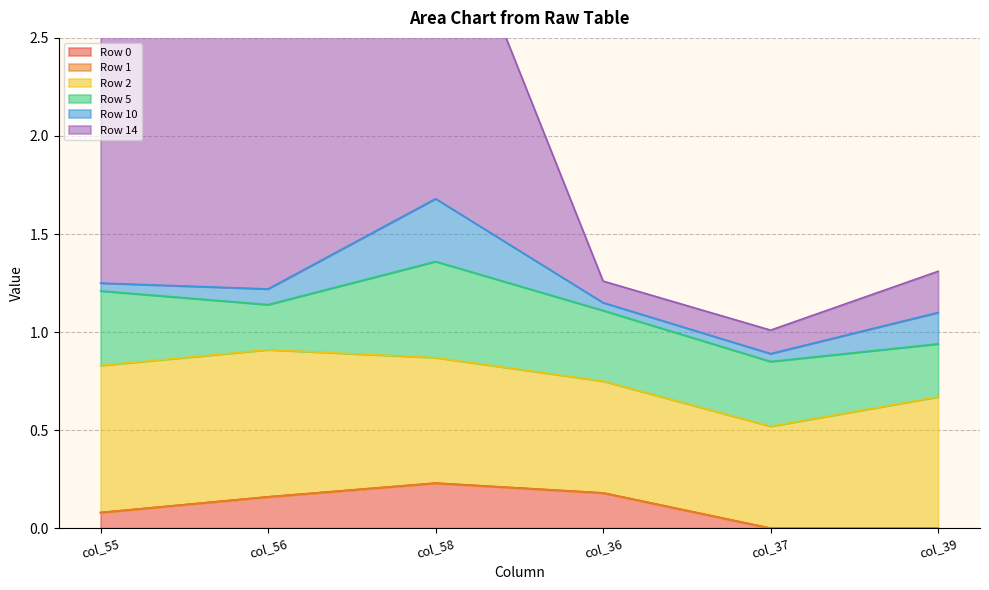

Reading left to right, list all the values displayed in this chart.

Row 0: 0.1	0.2	0.2	0.2	0.0	0.0
Row 1: 0.0	0.0	0.0	0.0	0.0	0.0
Row 2: 0.8	0.8	0.6	0.6	0.5	0.7
Row 5: 0.4	0.2	0.5	0.4	0.3	0.3
Row 10: 0.0	0.1	0.3	0.0	0.0	0.2
Row 14: 2.0	2.1	1.7	0.1	0.1	0.2